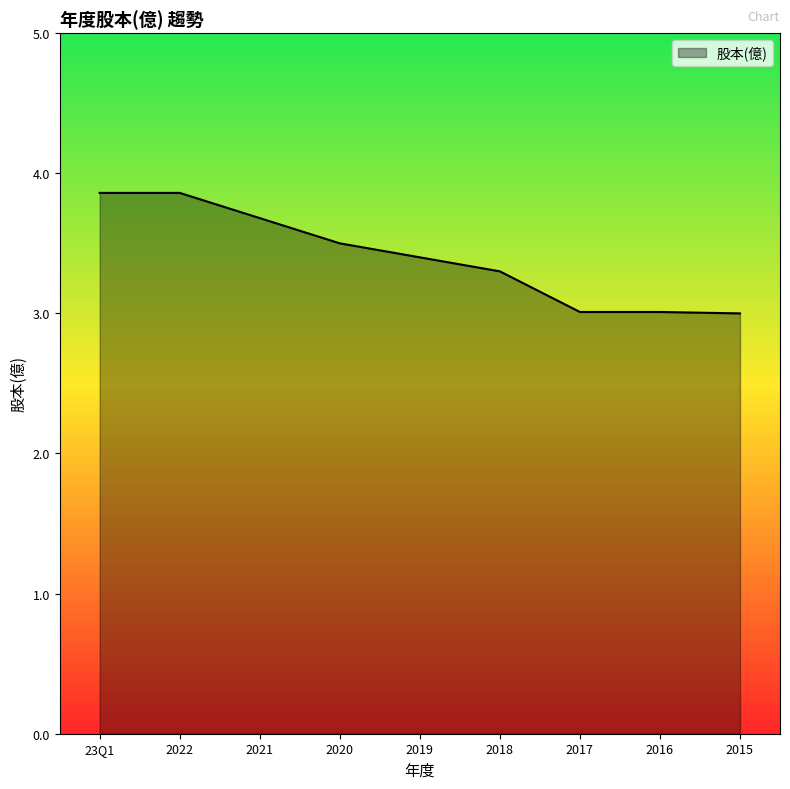

Is it true that the value at 2016 is 3.0?

True